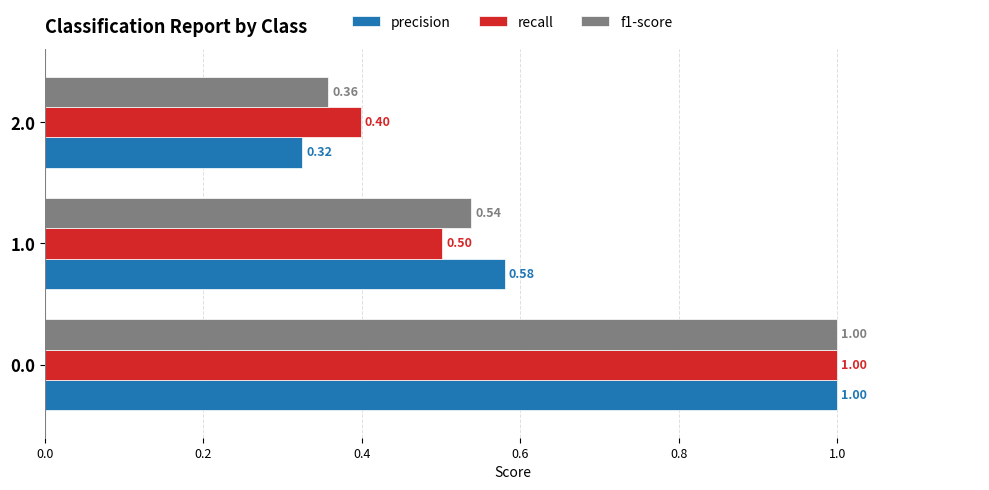

What is the sum of the recall values at 1.0 and 2.0?

0.9